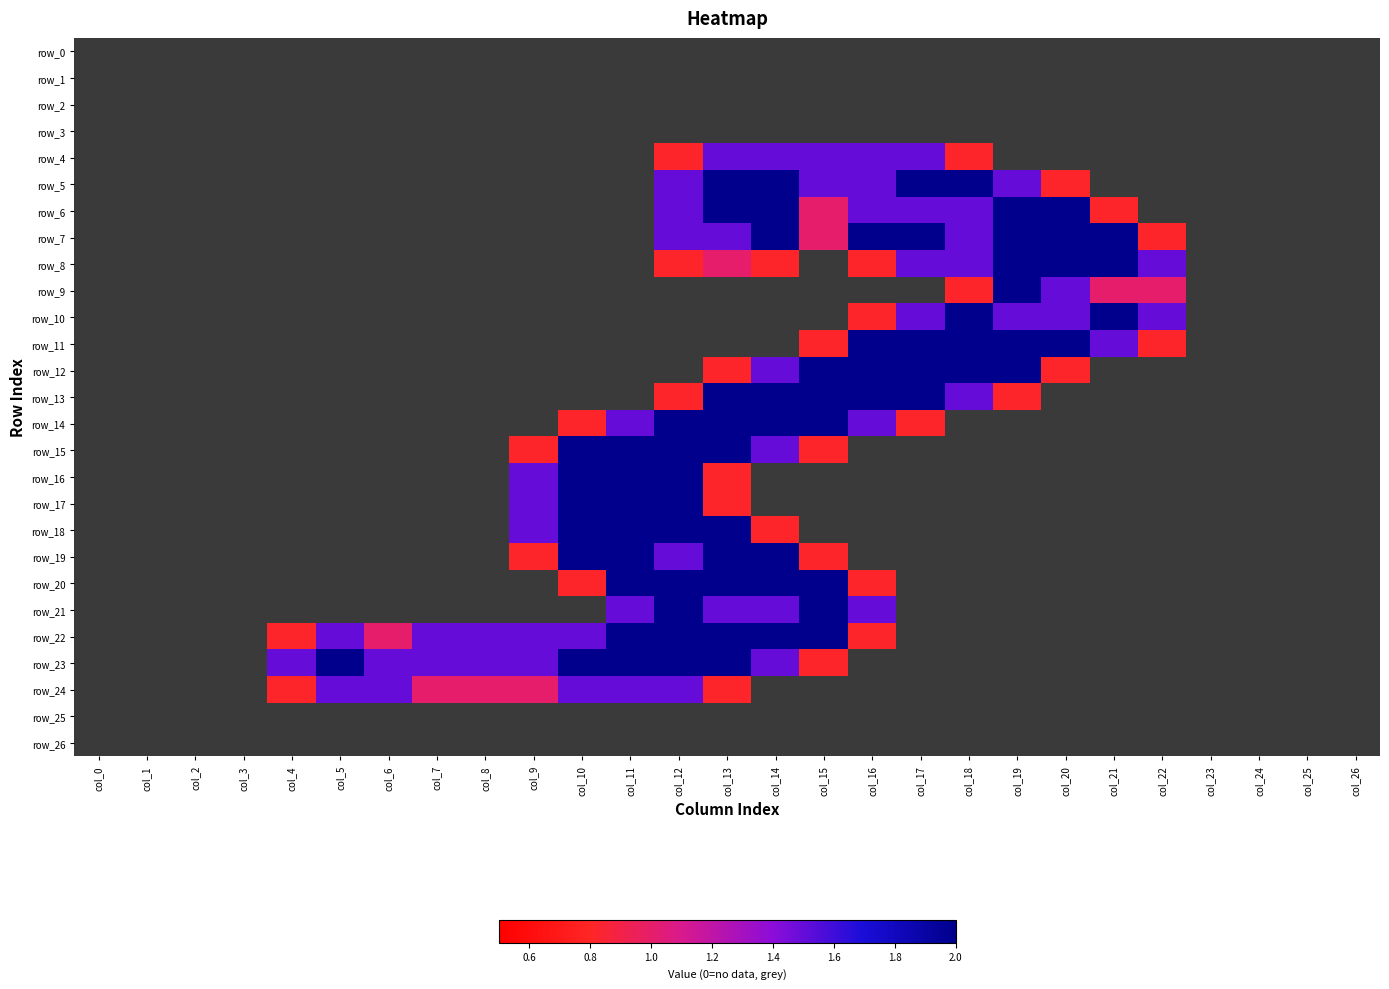

True or false: row_4 has a value of -0.7 at col_22.

False